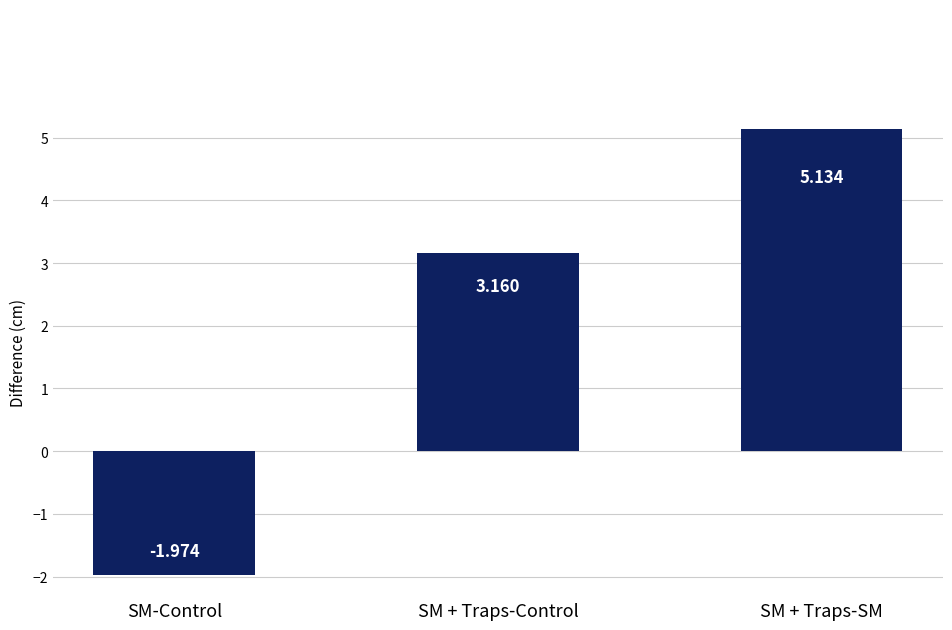

What is the sum of all values?

6.3